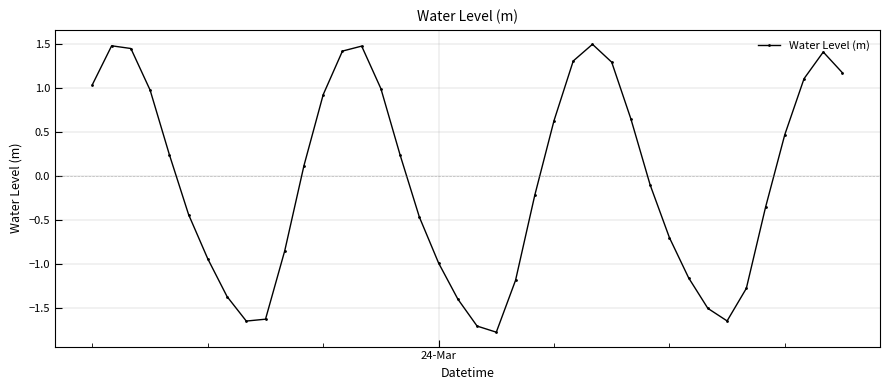

What is the value of the 33rd point from the left?

-1.5